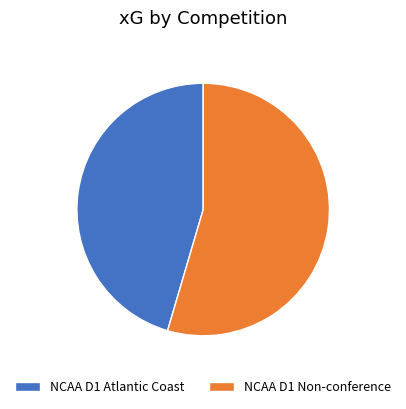

Does any single category account for the majority?

Yes